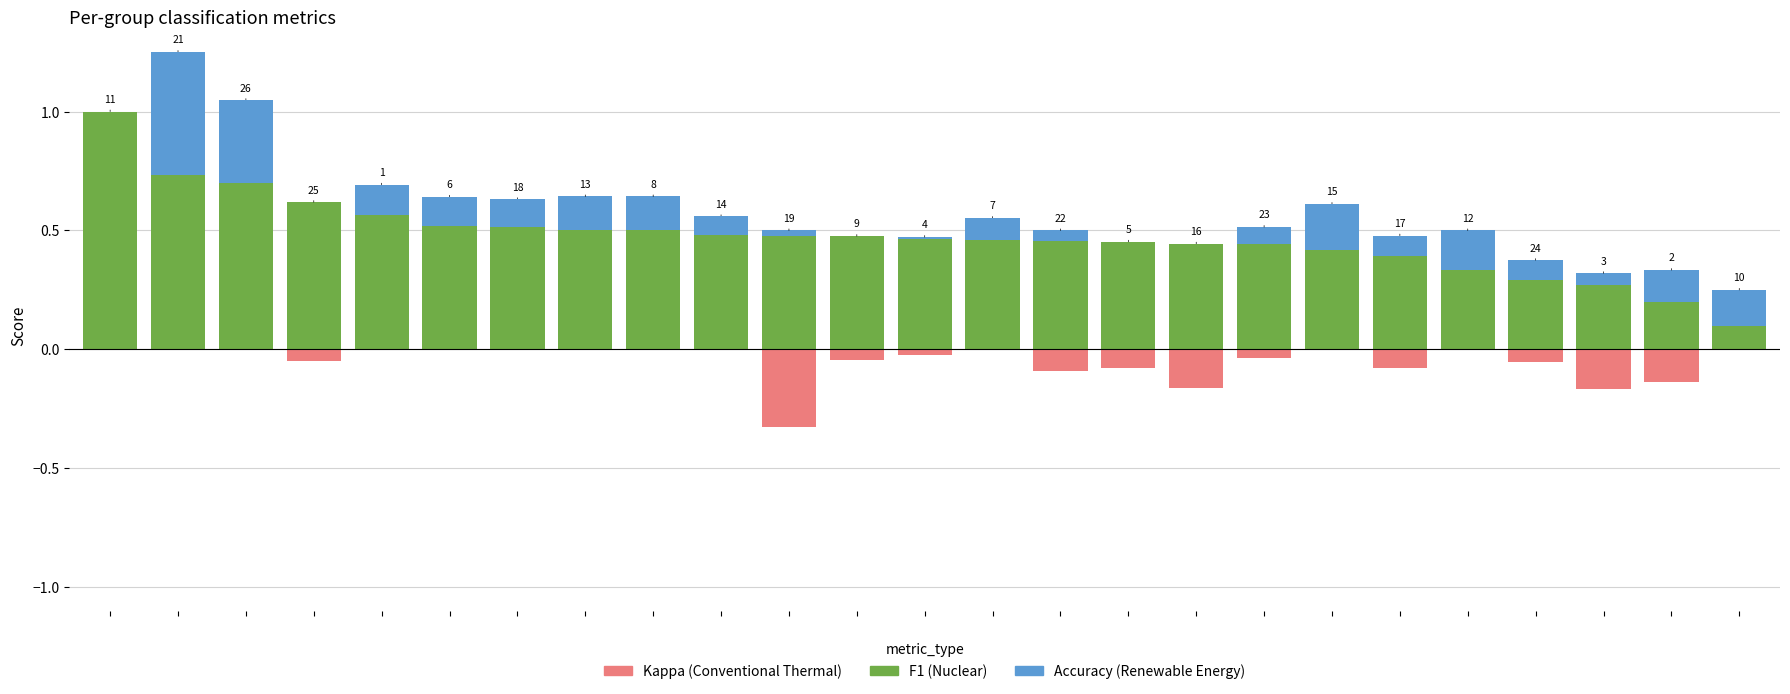

Which series has the widest spread of values?

F1 (Nuclear)